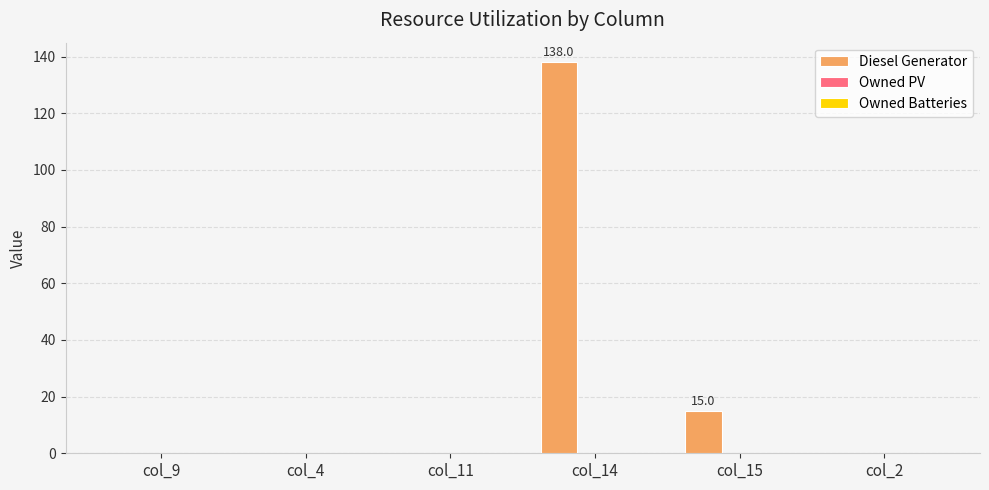

Which has a higher value, col_14 or col_9?

col_14